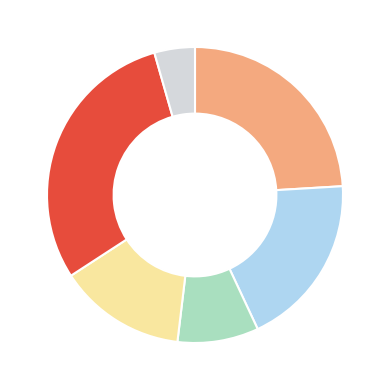

Is there any slice that represents more than half of the pie?

No